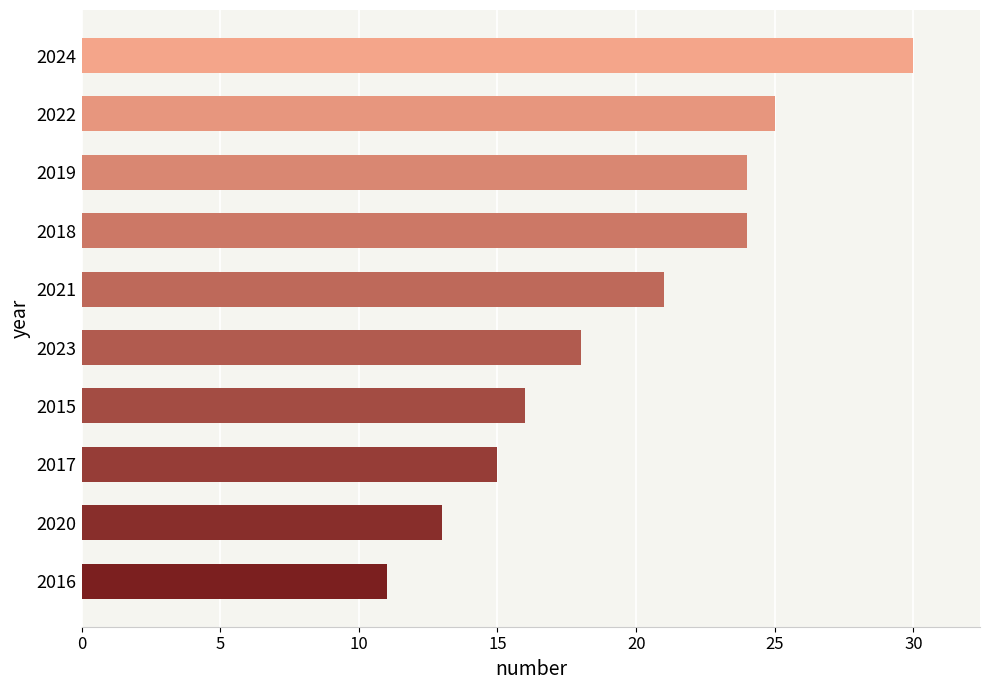

The chart shows a value of 30 at 2024. True or false?

True